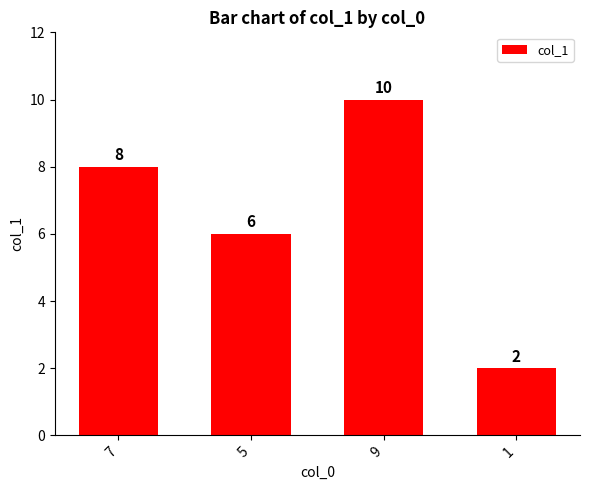

Reading left to right, what are all the values shown in this chart?

8	6	10	2